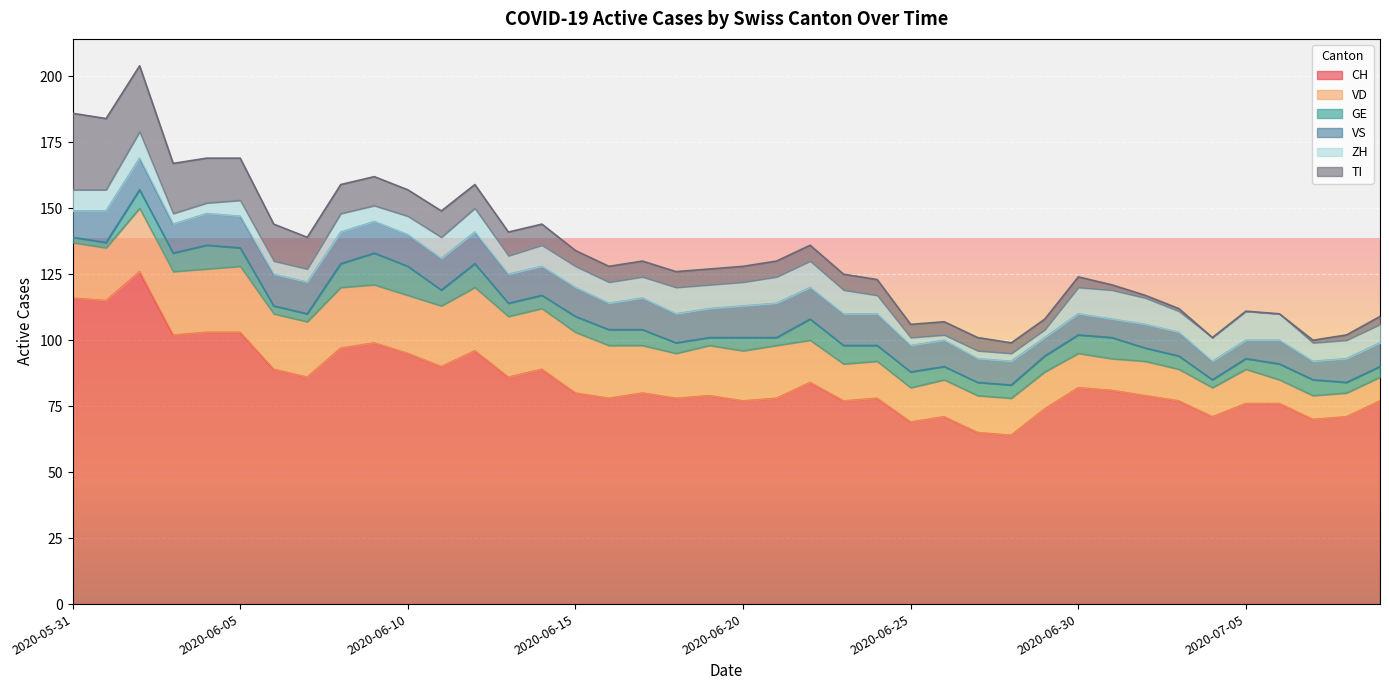

Which series changed the most between 2020-06-02 and 2020-06-18?

CH